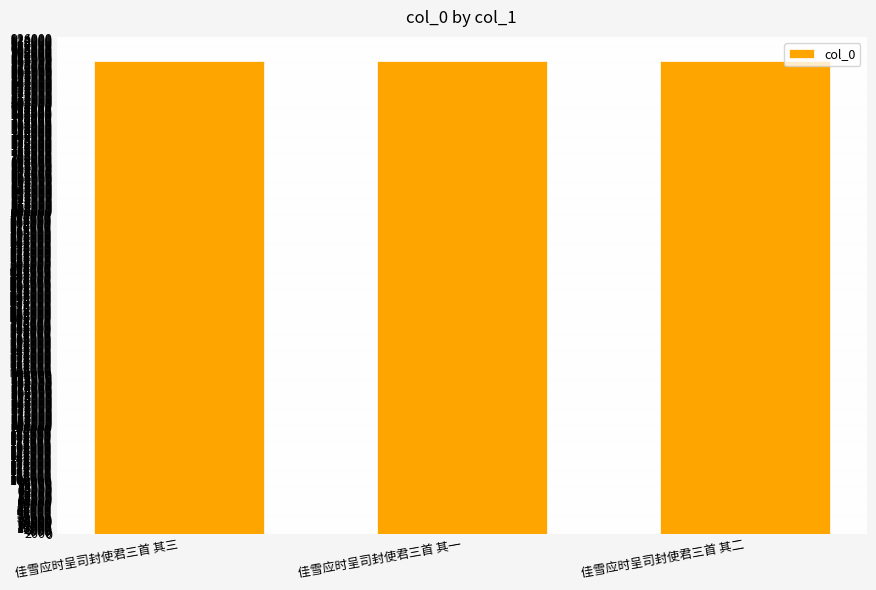

What is the change in value from 佳雪应时呈司封使君三首 其三 to 佳雪应时呈司封使君三首 其二?

+1